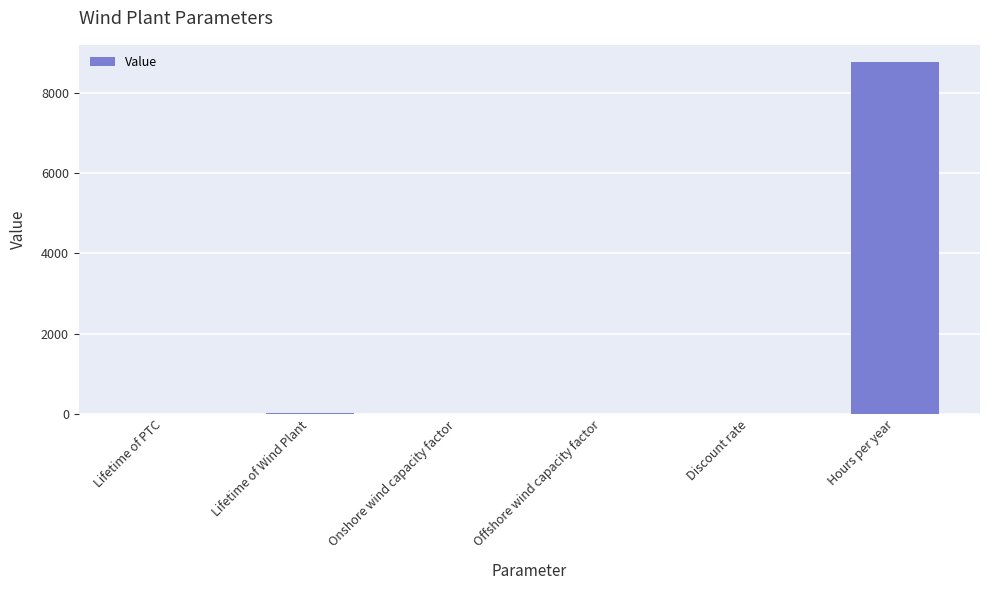

What is the sum of all values?

8800.9